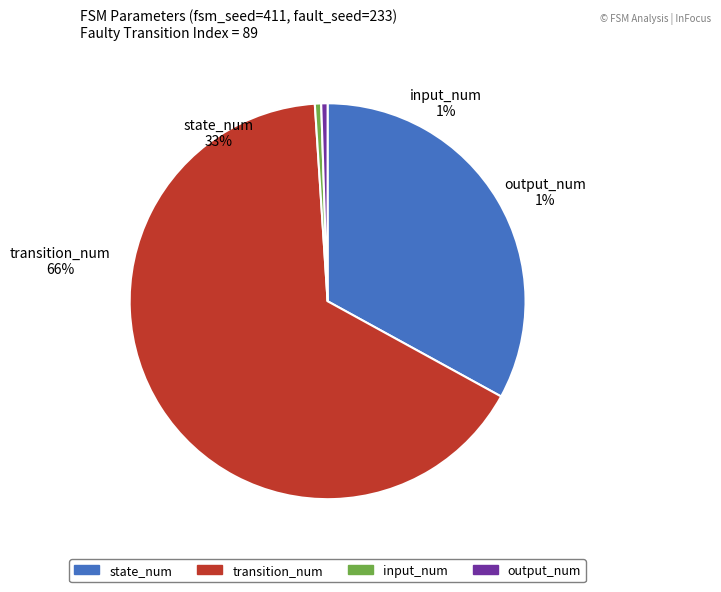

Do output_num and input_num together represent more than half of the pie?

No